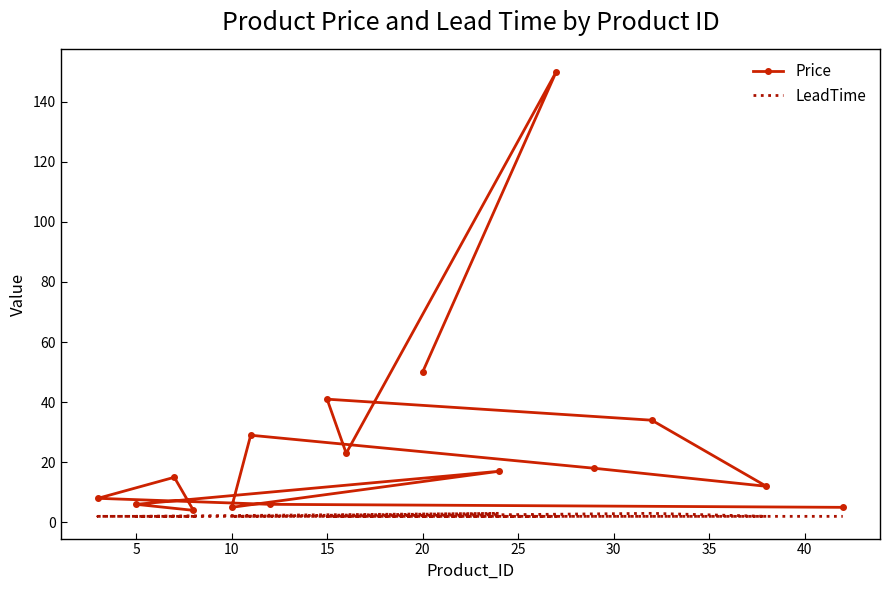

Read the LeadTime value at 35.

2